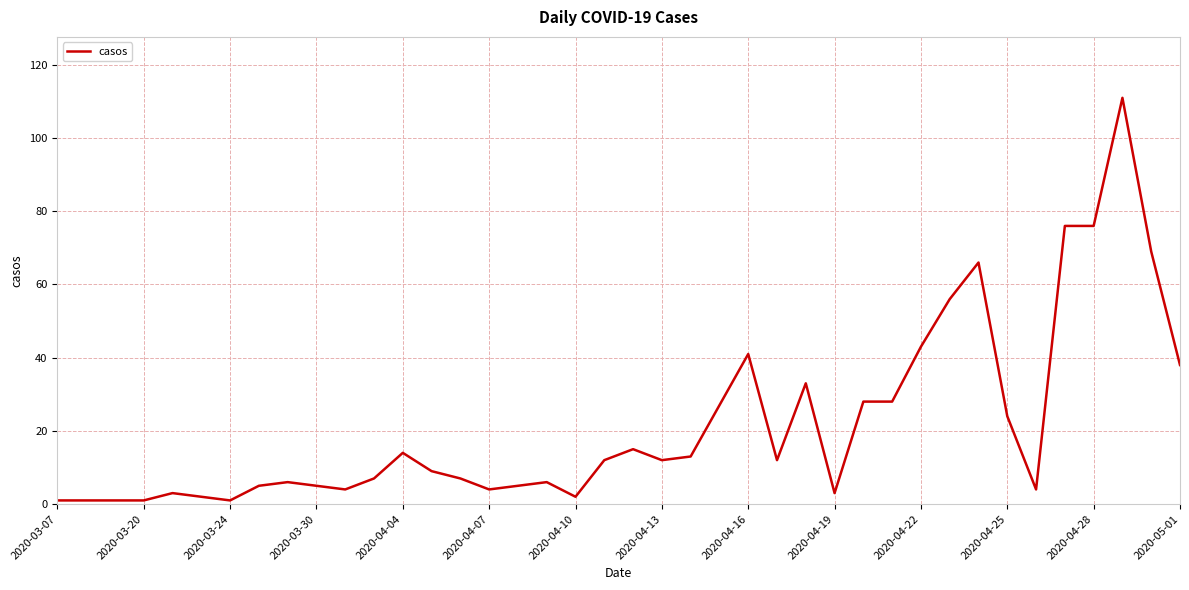

What is the maximum value shown in the chart?

111